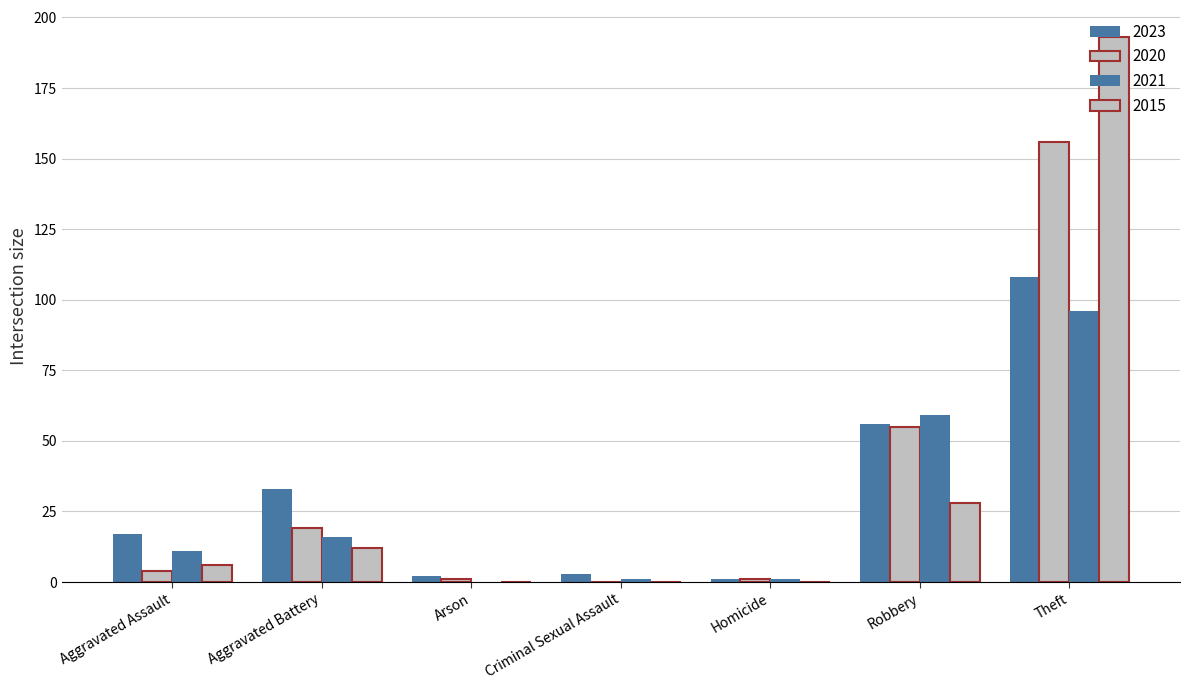

Is it true that 2015 equals 6 at Aggravated Assault?

True